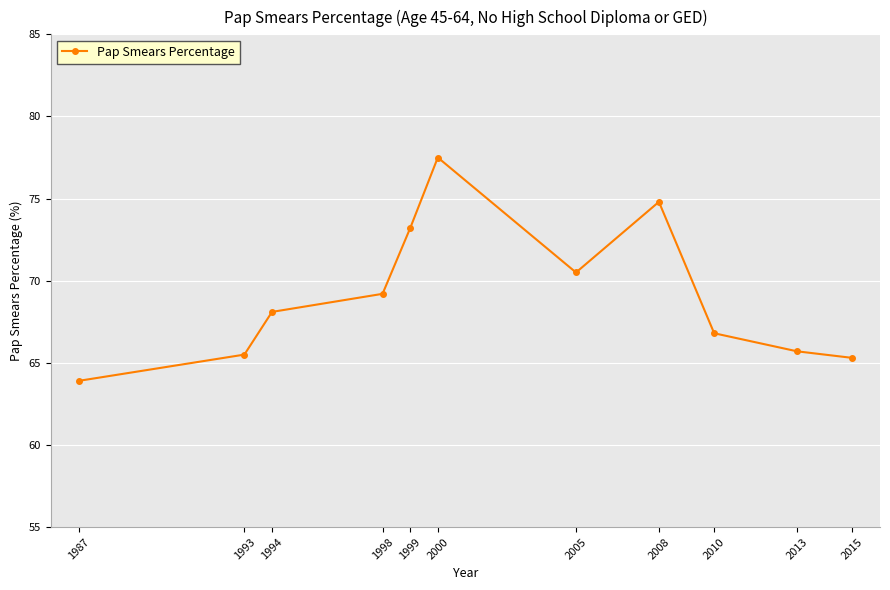

Approximately how many times larger is the value at 2013 compared to 1993?

1.0